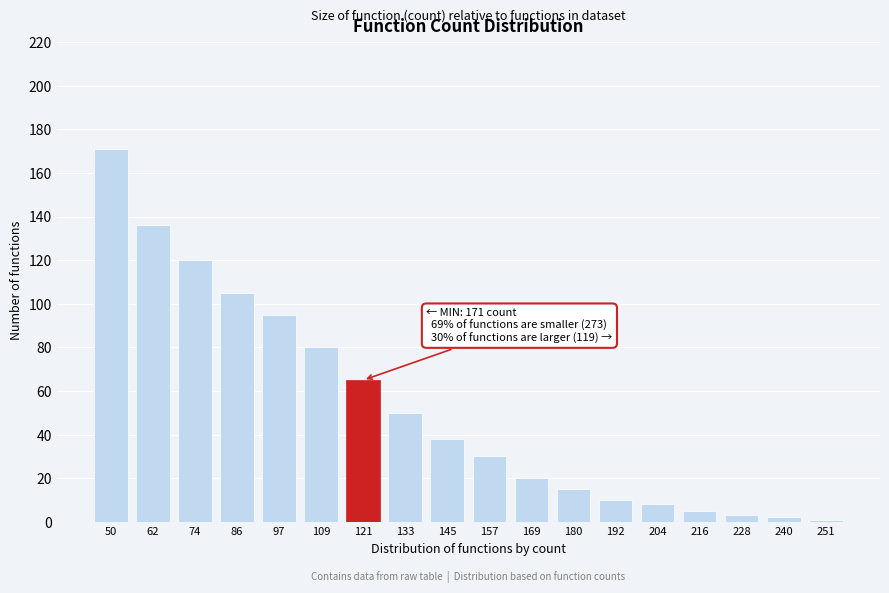

Reading left to right, transcribe all the data shown in this chart.

50=171	62=136	74=120	86=105	97=95	109=80	121=65	133=50	145=38	157=30	169=20	180=15	192=10	204=8	216=5	228=3	240=2	251=1